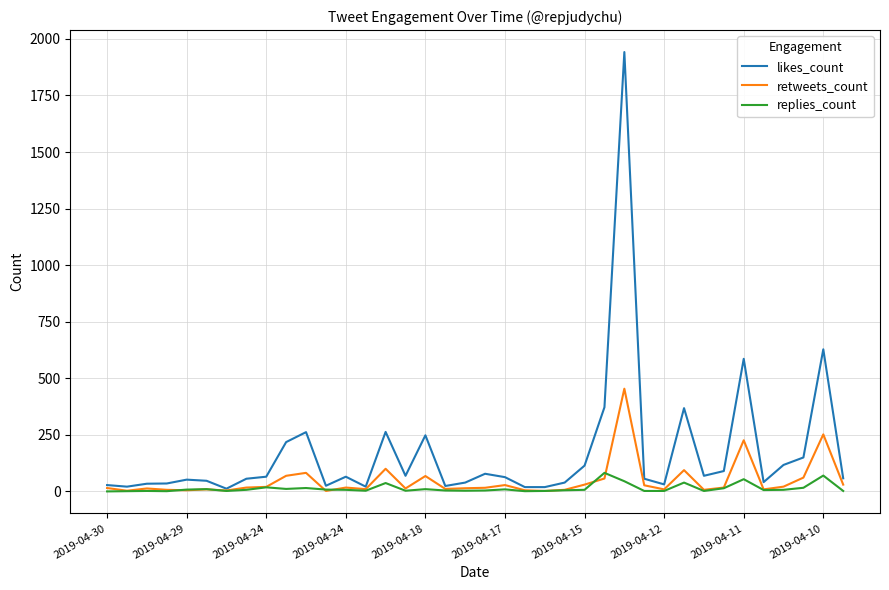

Which series has the largest range (max minus min)?

likes_count